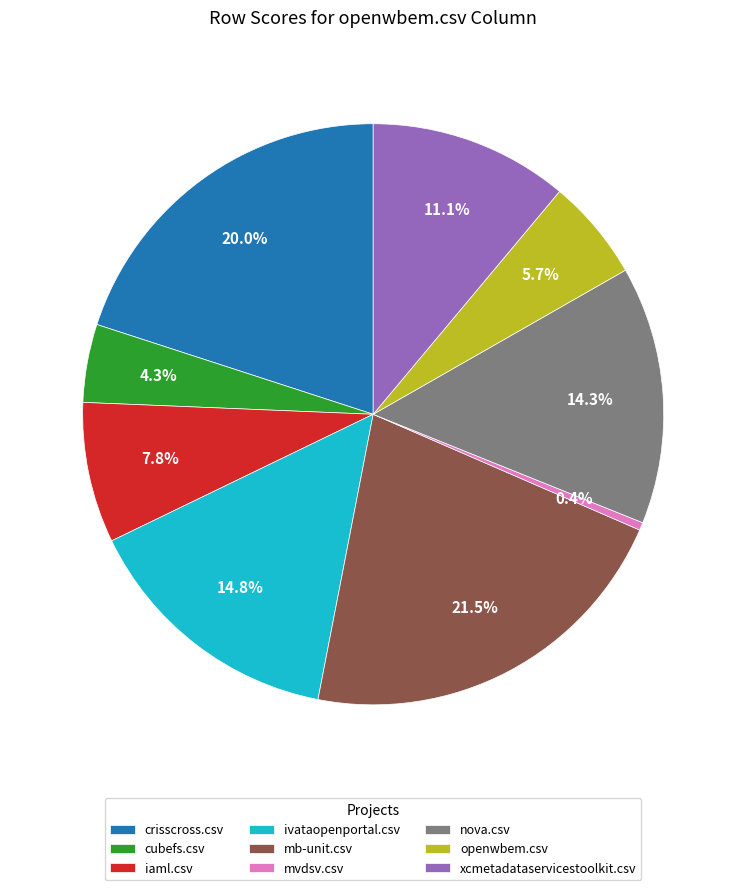

How many slices are in this pie chart?

9